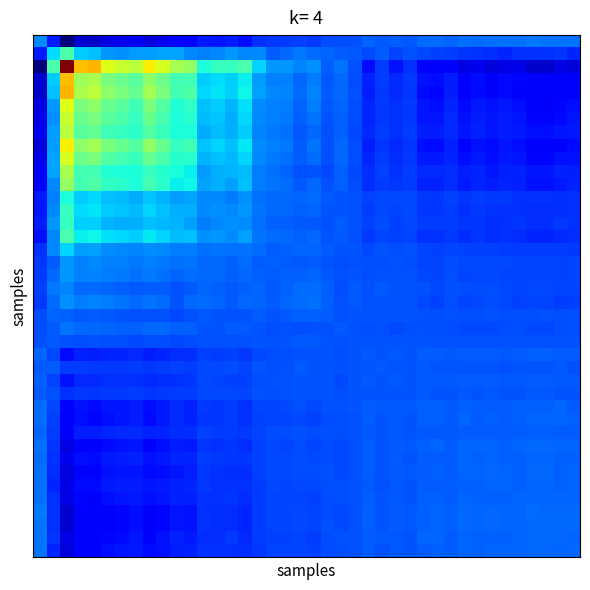

Reading left to right, transcribe all the data shown in this chart.

row_0: 0.3	0.2	0.0	0.1	0.1	0.1	0.1	0.1	0.1	0.1	0.1	0.1	0.2	0.1	0.2	0.1	0.2	0.2	0.2	0.2	0.2	0.2	0.2	0.2	0.2	0.2	0.2	0.2	0.2	0.2	0.2	0.2	0.2	0.2	0.2	0.2	0.2	0.2	0.2	0.2
row_1: 0.2	0.3	0.4	0.3	0.3	0.3	0.3	0.3	0.3	0.3	0.3	0.3	0.3	0.3	0.3	0.3	0.3	0.2	0.2	0.2	0.2	0.2	0.2	0.2	0.2	0.2	0.2	0.2	0.2	0.2	0.2	0.2	0.2	0.2	0.2	0.2	0.2	0.2	0.2	0.2
row_2: 0.0	0.4	1.0	0.7	0.7	0.6	0.6	0.6	0.7	0.6	0.6	0.5	0.4	0.4	0.4	0.4	0.3	0.3	0.3	0.3	0.3	0.2	0.2	0.2	0.1	0.2	0.1	0.2	0.1	0.1	0.1	0.1	0.1	0.1	0.1	0.1	0.1	0.1	0.1	0.1
row_3: 0.1	0.3	0.7	0.5	0.6	0.5	0.5	0.5	0.5	0.5	0.4	0.4	0.3	0.3	0.3	0.4	0.3	0.3	0.3	0.2	0.2	0.2	0.2	0.2	0.2	0.2	0.2	0.2	0.1	0.1	0.2	0.1	0.1	0.1	0.1	0.1	0.1	0.1	0.1	0.1
row_4: 0.1	0.3	0.7	0.6	0.6	0.5	0.5	0.5	0.5	0.5	0.4	0.4	0.3	0.3	0.3	0.4	0.3	0.3	0.3	0.2	0.3	0.2	0.2	0.2	0.2	0.2	0.2	0.2	0.1	0.1	0.2	0.1	0.1	0.1	0.1	0.1	0.1	0.1	0.1	0.1
row_5: 0.1	0.3	0.6	0.5	0.5	0.5	0.5	0.4	0.5	0.5	0.4	0.4	0.3	0.3	0.3	0.3	0.3	0.3	0.2	0.2	0.2	0.2	0.2	0.2	0.2	0.2	0.2	0.2	0.1	0.1	0.2	0.1	0.1	0.1	0.2	0.1	0.1	0.1	0.1	0.1
row_6: 0.1	0.3	0.6	0.5	0.5	0.5	0.4	0.4	0.5	0.4	0.4	0.4	0.3	0.3	0.3	0.3	0.3	0.3	0.2	0.2	0.2	0.2	0.2	0.2	0.2	0.2	0.2	0.2	0.1	0.1	0.2	0.1	0.2	0.1	0.2	0.1	0.1	0.1	0.1	0.1
row_7: 0.1	0.3	0.6	0.5	0.5	0.4	0.4	0.4	0.5	0.4	0.4	0.4	0.3	0.3	0.3	0.3	0.3	0.2	0.2	0.2	0.2	0.2	0.2	0.2	0.2	0.2	0.2	0.2	0.2	0.2	0.2	0.1	0.2	0.1	0.2	0.2	0.1	0.1	0.1	0.1
row_8: 0.1	0.3	0.7	0.5	0.5	0.5	0.5	0.5	0.5	0.5	0.4	0.4	0.3	0.3	0.3	0.4	0.3	0.3	0.2	0.2	0.2	0.2	0.2	0.2	0.2	0.2	0.2	0.2	0.1	0.1	0.2	0.1	0.1	0.1	0.1	0.1	0.1	0.1	0.1	0.1
row_9: 0.1	0.3	0.6	0.5	0.5	0.5	0.4	0.4	0.5	0.4	0.4	0.4	0.3	0.3	0.3	0.3	0.3	0.2	0.2	0.2	0.2	0.2	0.2	0.2	0.2	0.2	0.2	0.2	0.2	0.1	0.2	0.1	0.1	0.1	0.2	0.1	0.1	0.1	0.1	0.1
row_10: 0.1	0.3	0.6	0.4	0.4	0.4	0.4	0.4	0.4	0.4	0.4	0.4	0.3	0.3	0.3	0.3	0.2	0.2	0.2	0.2	0.2	0.2	0.2	0.2	0.2	0.2	0.2	0.2	0.2	0.2	0.2	0.2	0.2	0.1	0.2	0.2	0.1	0.1	0.2	0.2
row_11: 0.1	0.3	0.5	0.4	0.4	0.4	0.4	0.4	0.4	0.4	0.4	0.4	0.3	0.3	0.3	0.3	0.2	0.2	0.2	0.2	0.2	0.2	0.2	0.2	0.2	0.2	0.2	0.2	0.2	0.2	0.2	0.2	0.2	0.2	0.2	0.2	0.1	0.1	0.1	0.2
row_12: 0.2	0.3	0.4	0.3	0.3	0.3	0.3	0.3	0.3	0.3	0.3	0.3	0.3	0.3	0.2	0.3	0.2	0.2	0.2	0.2	0.2	0.2	0.2	0.2	0.2	0.2	0.2	0.2	0.2	0.2	0.2	0.2	0.2	0.2	0.2	0.2	0.2	0.2	0.2	0.2
row_13: 0.1	0.3	0.4	0.3	0.3	0.3	0.3	0.3	0.3	0.3	0.3	0.3	0.3	0.3	0.3	0.3	0.2	0.2	0.2	0.2	0.2	0.2	0.2	0.2	0.2	0.2	0.2	0.2	0.2	0.2	0.2	0.2	0.2	0.2	0.2	0.2	0.2	0.2	0.2	0.2
row_14: 0.2	0.3	0.4	0.3	0.3	0.3	0.3	0.3	0.3	0.3	0.3	0.3	0.2	0.3	0.3	0.3	0.2	0.2	0.2	0.2	0.2	0.2	0.2	0.2	0.2	0.2	0.2	0.2	0.2	0.2	0.2	0.2	0.2	0.2	0.2	0.2	0.2	0.2	0.2	0.2
row_15: 0.1	0.3	0.4	0.4	0.4	0.3	0.3	0.3	0.4	0.3	0.3	0.3	0.3	0.3	0.3	0.3	0.2	0.2	0.2	0.2	0.2	0.2	0.2	0.2	0.2	0.2	0.2	0.2	0.2	0.2	0.2	0.2	0.2	0.2	0.2	0.2	0.2	0.2	0.2	0.2
row_16: 0.2	0.3	0.3	0.3	0.3	0.3	0.3	0.3	0.3	0.3	0.2	0.2	0.2	0.2	0.2	0.2	0.2	0.2	0.2	0.2	0.2	0.2	0.2	0.2	0.2	0.2	0.2	0.2	0.2	0.2	0.2	0.2	0.2	0.2	0.2	0.2	0.2	0.2	0.2	0.2
row_17: 0.2	0.2	0.3	0.3	0.3	0.3	0.3	0.2	0.3	0.2	0.2	0.2	0.2	0.2	0.2	0.2	0.2	0.2	0.2	0.2	0.2	0.2	0.2	0.2	0.2	0.2	0.2	0.2	0.2	0.2	0.2	0.2	0.2	0.2	0.2	0.2	0.2	0.2	0.2	0.2
row_18: 0.2	0.2	0.3	0.3	0.3	0.2	0.2	0.2	0.2	0.2	0.2	0.2	0.2	0.2	0.2	0.2	0.2	0.2	0.2	0.2	0.2	0.2	0.2	0.2	0.2	0.2	0.2	0.2	0.2	0.2	0.2	0.2	0.2	0.2	0.2	0.2	0.2	0.2	0.2	0.2
row_19: 0.2	0.2	0.3	0.2	0.2	0.2	0.2	0.2	0.2	0.2	0.2	0.2	0.2	0.2	0.2	0.2	0.2	0.2	0.2	0.2	0.2	0.2	0.2	0.2	0.2	0.2	0.2	0.2	0.2	0.2	0.2	0.2	0.2	0.2	0.2	0.2	0.2	0.2	0.2	0.2
row_20: 0.2	0.2	0.3	0.2	0.3	0.2	0.2	0.2	0.2	0.2	0.2	0.2	0.2	0.2	0.2	0.2	0.2	0.2	0.2	0.2	0.2	0.2	0.2	0.2	0.2	0.2	0.2	0.2	0.2	0.2	0.2	0.2	0.2	0.2	0.2	0.2	0.2	0.2	0.2	0.2
row_21: 0.2	0.2	0.2	0.2	0.2	0.2	0.2	0.2	0.2	0.2	0.2	0.2	0.2	0.2	0.2	0.2	0.2	0.2	0.2	0.2	0.2	0.2	0.2	0.2	0.2	0.2	0.2	0.2	0.2	0.2	0.2	0.2	0.2	0.2	0.2	0.2	0.2	0.2	0.2	0.2
row_22: 0.2	0.2	0.2	0.2	0.2	0.2	0.2	0.2	0.2	0.2	0.2	0.2	0.2	0.2	0.2	0.2	0.2	0.2	0.2	0.2	0.2	0.2	0.2	0.2	0.2	0.2	0.2	0.2	0.2	0.2	0.2	0.2	0.2	0.2	0.2	0.2	0.2	0.2	0.2	0.2
row_23: 0.2	0.2	0.2	0.2	0.2	0.2	0.2	0.2	0.2	0.2	0.2	0.2	0.2	0.2	0.2	0.2	0.2	0.2	0.2	0.2	0.2	0.2	0.2	0.2	0.2	0.2	0.2	0.2	0.2	0.2	0.2	0.2	0.2	0.2	0.2	0.2	0.2	0.2	0.2	0.2
row_24: 0.2	0.2	0.1	0.2	0.2	0.2	0.2	0.2	0.2	0.2	0.2	0.2	0.2	0.2	0.2	0.2	0.2	0.2	0.2	0.2	0.2	0.2	0.2	0.2	0.2	0.2	0.2	0.2	0.2	0.2	0.2	0.2	0.2	0.2	0.2	0.2	0.2	0.2	0.2	0.2
row_25: 0.2	0.2	0.2	0.2	0.2	0.2	0.2	0.2	0.2	0.2	0.2	0.2	0.2	0.2	0.2	0.2	0.2	0.2	0.2	0.2	0.2	0.2	0.2	0.2	0.2	0.2	0.2	0.2	0.2	0.2	0.2	0.2	0.2	0.2	0.2	0.2	0.2	0.2	0.2	0.2
row_26: 0.2	0.2	0.1	0.2	0.2	0.2	0.2	0.2	0.2	0.2	0.2	0.2	0.2	0.2	0.2	0.2	0.2	0.2	0.2	0.2	0.2	0.2	0.2	0.2	0.2	0.2	0.2	0.2	0.2	0.2	0.2	0.2	0.2	0.2	0.2	0.2	0.2	0.2	0.2	0.2
row_27: 0.2	0.2	0.2	0.2	0.2	0.2	0.2	0.2	0.2	0.2	0.2	0.2	0.2	0.2	0.2	0.2	0.2	0.2	0.2	0.2	0.2	0.2	0.2	0.2	0.2	0.2	0.2	0.2	0.2	0.2	0.2	0.2	0.2	0.2	0.2	0.2	0.2	0.2	0.2	0.2
row_28: 0.2	0.2	0.1	0.1	0.1	0.1	0.1	0.2	0.1	0.2	0.2	0.2	0.2	0.2	0.2	0.2	0.2	0.2	0.2	0.2	0.2	0.2	0.2	0.2	0.2	0.2	0.2	0.2	0.2	0.2	0.2	0.2	0.2	0.2	0.2	0.2	0.2	0.2	0.2	0.2
row_29: 0.2	0.2	0.1	0.1	0.1	0.1	0.1	0.2	0.1	0.1	0.2	0.2	0.2	0.2	0.2	0.2	0.2	0.2	0.2	0.2	0.2	0.2	0.2	0.2	0.2	0.2	0.2	0.2	0.2	0.2	0.2	0.2	0.2	0.2	0.2	0.2	0.2	0.2	0.2	0.2
row_30: 0.2	0.2	0.1	0.2	0.2	0.2	0.2	0.2	0.2	0.2	0.2	0.2	0.2	0.2	0.2	0.2	0.2	0.2	0.2	0.2	0.2	0.2	0.2	0.2	0.2	0.2	0.2	0.2	0.2	0.2	0.2	0.2	0.2	0.2	0.2	0.2	0.2	0.2	0.2	0.2
row_31: 0.2	0.2	0.1	0.1	0.1	0.1	0.1	0.1	0.1	0.1	0.2	0.2	0.2	0.2	0.2	0.2	0.2	0.2	0.2	0.2	0.2	0.2	0.2	0.2	0.2	0.2	0.2	0.2	0.2	0.2	0.2	0.2	0.2	0.2	0.2	0.2	0.2	0.2	0.2	0.2
row_32: 0.2	0.2	0.1	0.1	0.1	0.1	0.2	0.2	0.1	0.1	0.2	0.2	0.2	0.2	0.2	0.2	0.2	0.2	0.2	0.2	0.2	0.2	0.2	0.2	0.2	0.2	0.2	0.2	0.2	0.2	0.2	0.2	0.2	0.2	0.2	0.2	0.2	0.2	0.2	0.2
row_33: 0.2	0.2	0.1	0.1	0.1	0.1	0.1	0.1	0.1	0.1	0.1	0.2	0.2	0.2	0.2	0.2	0.2	0.2	0.2	0.2	0.2	0.2	0.2	0.2	0.2	0.2	0.2	0.2	0.2	0.2	0.2	0.2	0.2	0.2	0.2	0.2	0.2	0.2	0.2	0.2
row_34: 0.2	0.2	0.1	0.1	0.1	0.2	0.2	0.2	0.1	0.2	0.2	0.2	0.2	0.2	0.2	0.2	0.2	0.2	0.2	0.2	0.2	0.2	0.2	0.2	0.2	0.2	0.2	0.2	0.2	0.2	0.2	0.2	0.2	0.2	0.2	0.2	0.2	0.2	0.2	0.2
row_35: 0.2	0.2	0.1	0.1	0.1	0.1	0.1	0.2	0.1	0.1	0.2	0.2	0.2	0.2	0.2	0.2	0.2	0.2	0.2	0.2	0.2	0.2	0.2	0.2	0.2	0.2	0.2	0.2	0.2	0.2	0.2	0.2	0.2	0.2	0.2	0.2	0.2	0.2	0.2	0.2
row_36: 0.2	0.2	0.1	0.1	0.1	0.1	0.1	0.1	0.1	0.1	0.1	0.1	0.2	0.2	0.2	0.2	0.2	0.2	0.2	0.2	0.2	0.2	0.2	0.2	0.2	0.2	0.2	0.2	0.2	0.2	0.2	0.2	0.2	0.2	0.2	0.2	0.2	0.2	0.2	0.2
row_37: 0.2	0.2	0.1	0.1	0.1	0.1	0.1	0.1	0.1	0.1	0.1	0.1	0.2	0.2	0.2	0.2	0.2	0.2	0.2	0.2	0.2	0.2	0.2	0.2	0.2	0.2	0.2	0.2	0.2	0.2	0.2	0.2	0.2	0.2	0.2	0.2	0.2	0.2	0.2	0.2
row_38: 0.2	0.2	0.1	0.1	0.1	0.1	0.1	0.1	0.1	0.1	0.2	0.1	0.2	0.2	0.2	0.2	0.2	0.2	0.2	0.2	0.2	0.2	0.2	0.2	0.2	0.2	0.2	0.2	0.2	0.2	0.2	0.2	0.2	0.2	0.2	0.2	0.2	0.2	0.2	0.2
row_39: 0.2	0.2	0.1	0.1	0.1	0.1	0.1	0.1	0.1	0.1	0.2	0.2	0.2	0.2	0.2	0.2	0.2	0.2	0.2	0.2	0.2	0.2	0.2	0.2	0.2	0.2	0.2	0.2	0.2	0.2	0.2	0.2	0.2	0.2	0.2	0.2	0.2	0.2	0.2	0.2